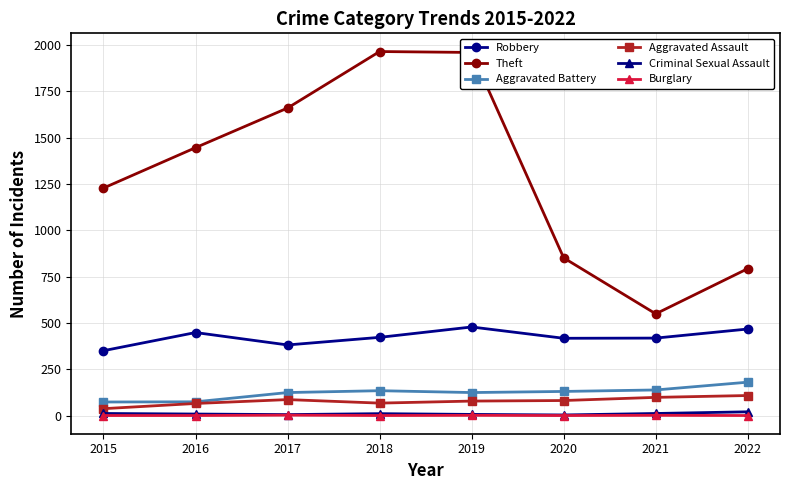

True or false: Aggravated Battery has a value of 134 at 2018.

True